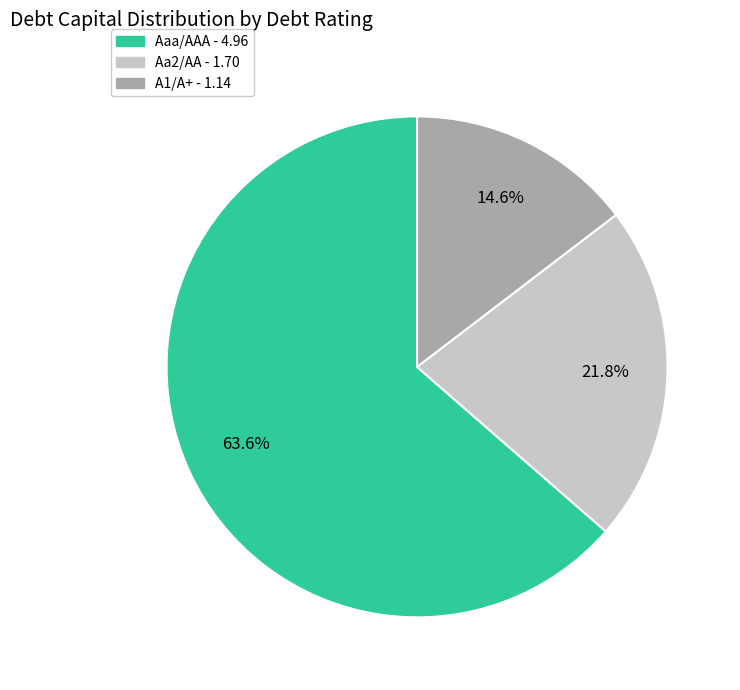

To the nearest percent, what percentage of the pie is Aaa/AAA?

64%